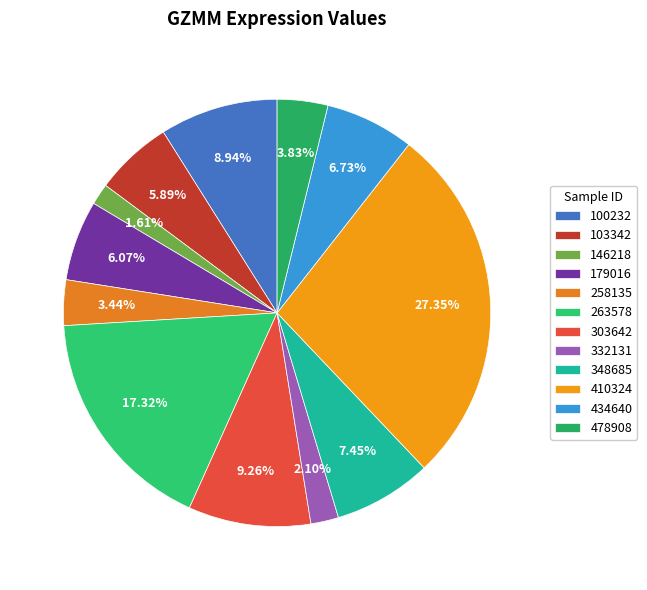

Which slice is the smallest?

146218